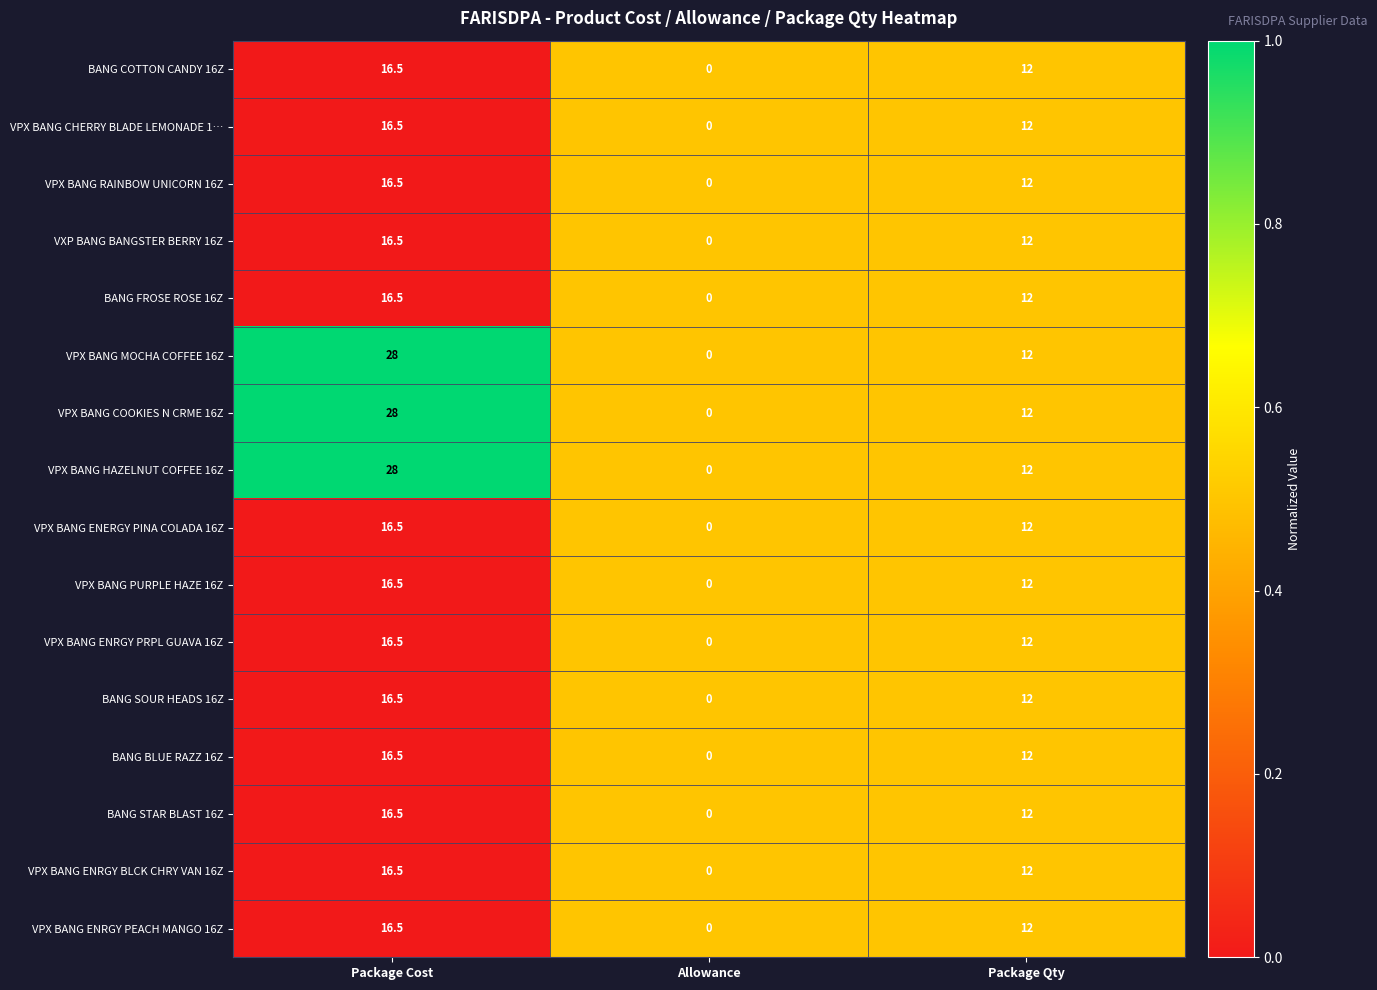

Is it true that VPX BANG CHERRY BLADE LEMONADE 1… equals 16.5 at Package Cost?

True